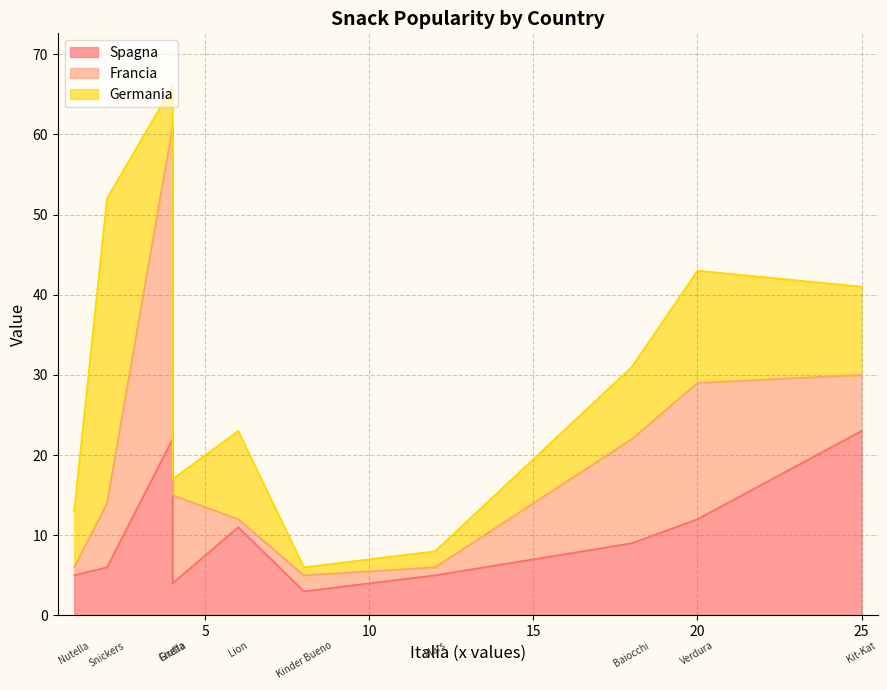

True or false: Spagna and Francia intersect in this chart.

True